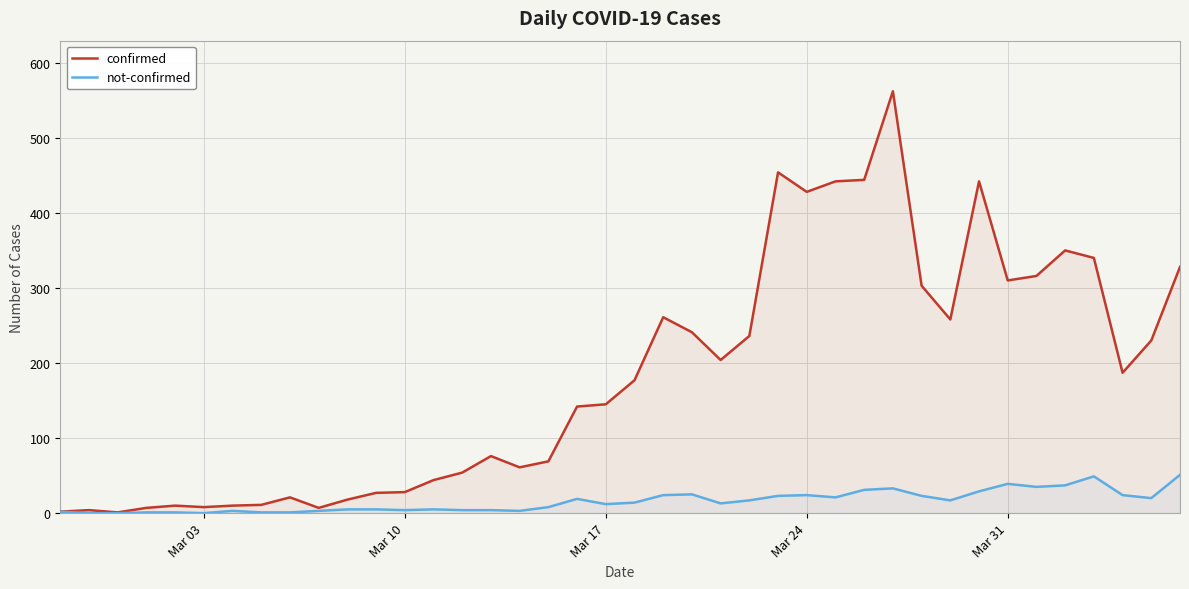

What is the greatest value displayed?

562